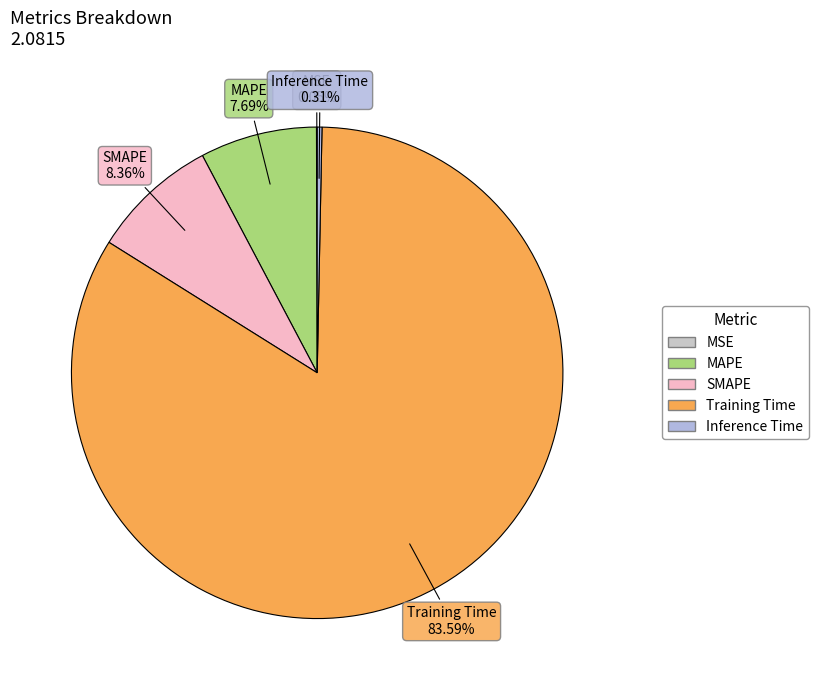

Is the sum of Inference Time and Training Time greater than half?

Yes